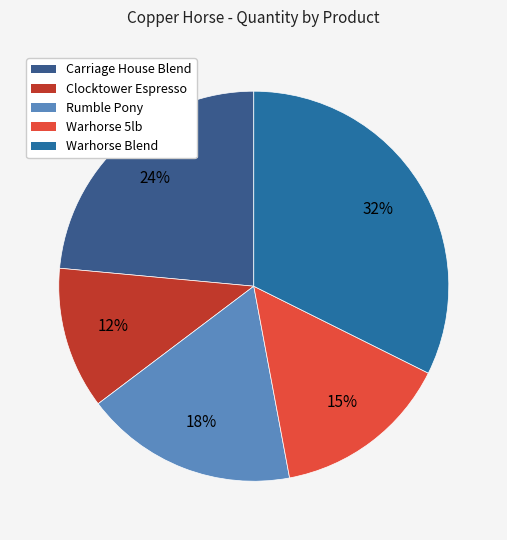

True or false: Clocktower Espresso accounts for 6% of the total.

False